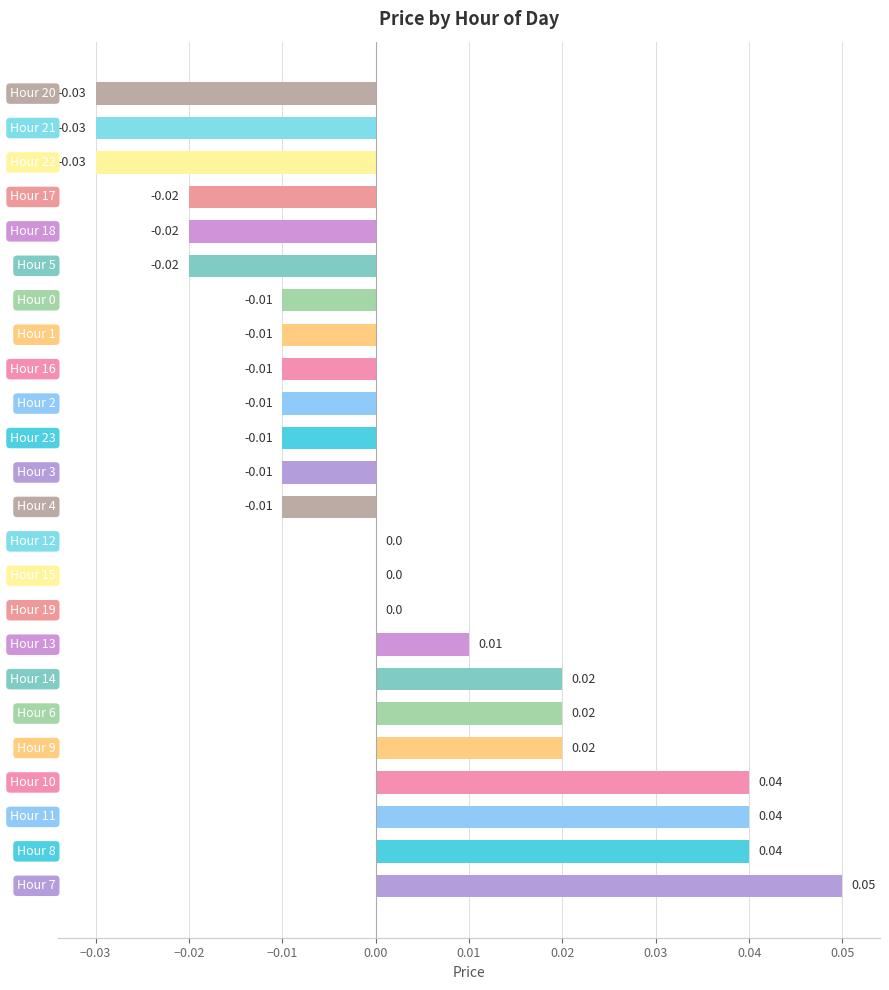

Are the bars horizontal?

Yes